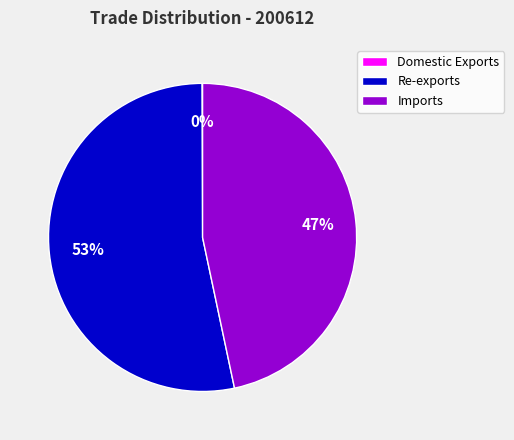

Is it true that Re-exports is 53% of the pie?

True